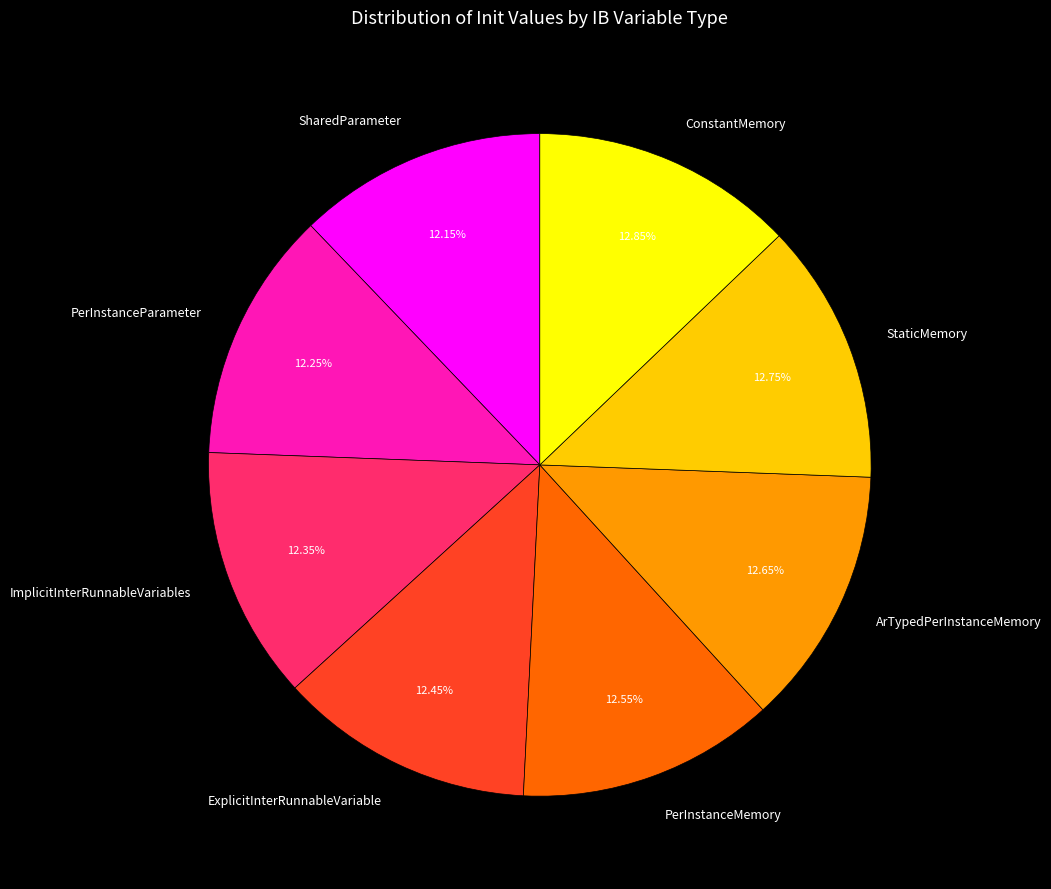

What is the ratio of the value at ArTypedPerInstanceMemory to the value at PerInstanceParameter?

1.0